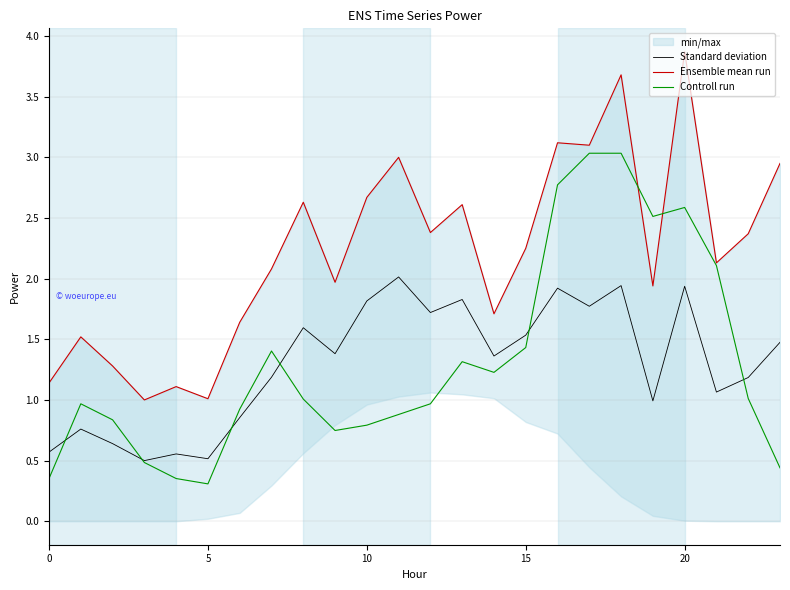

At which category does the chart reach its peak across all series?

20